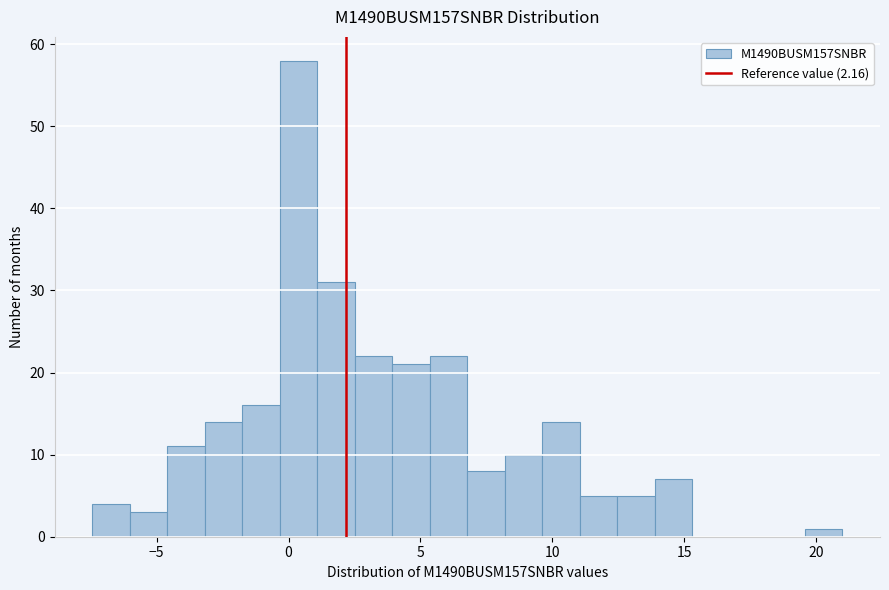

Read against the x-axis, roughly where is the centre of the tallest bar?

0.5